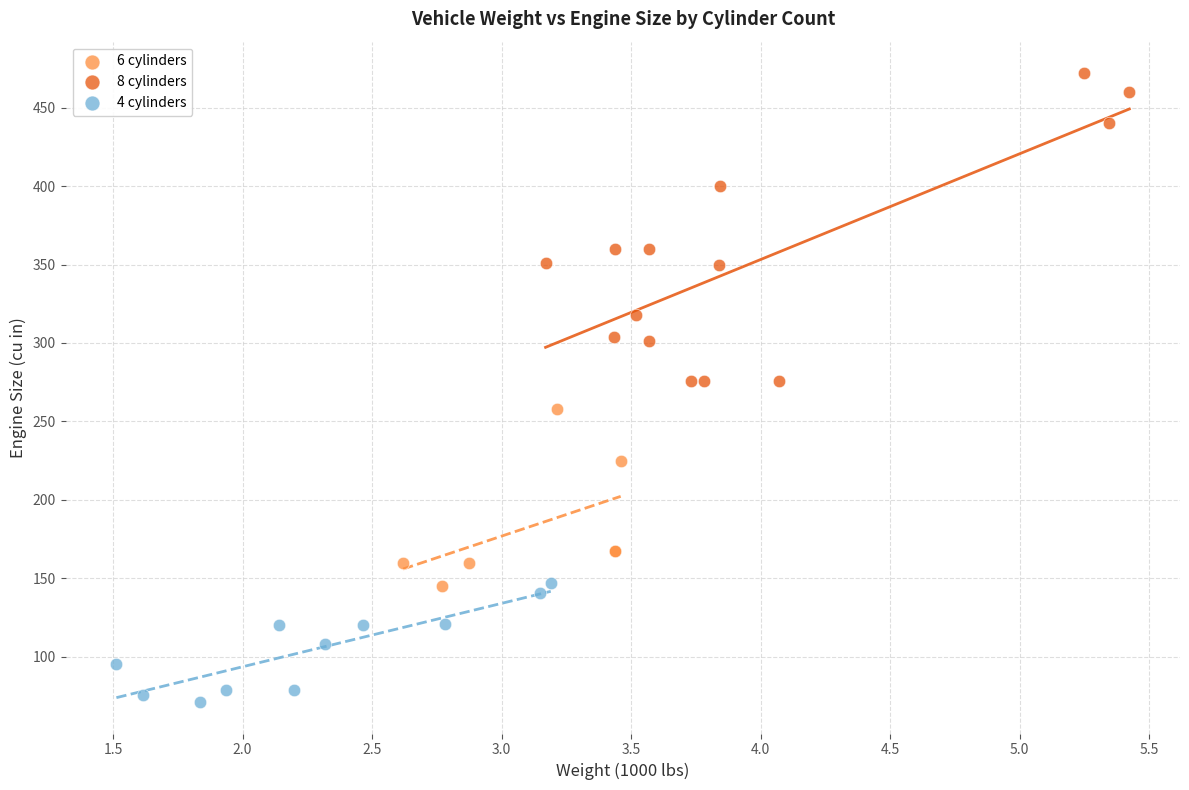

Which series has the largest Y range (max minus min)?

8 cylinders